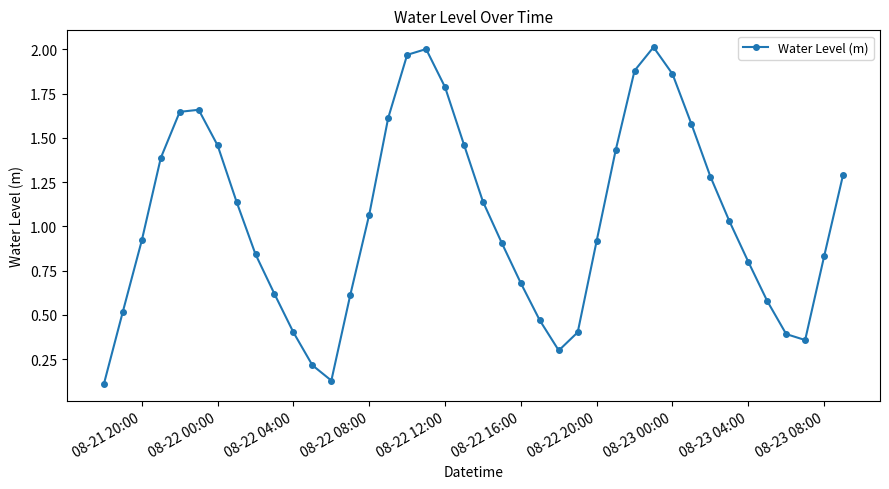

What is the sum of all values?

41.7